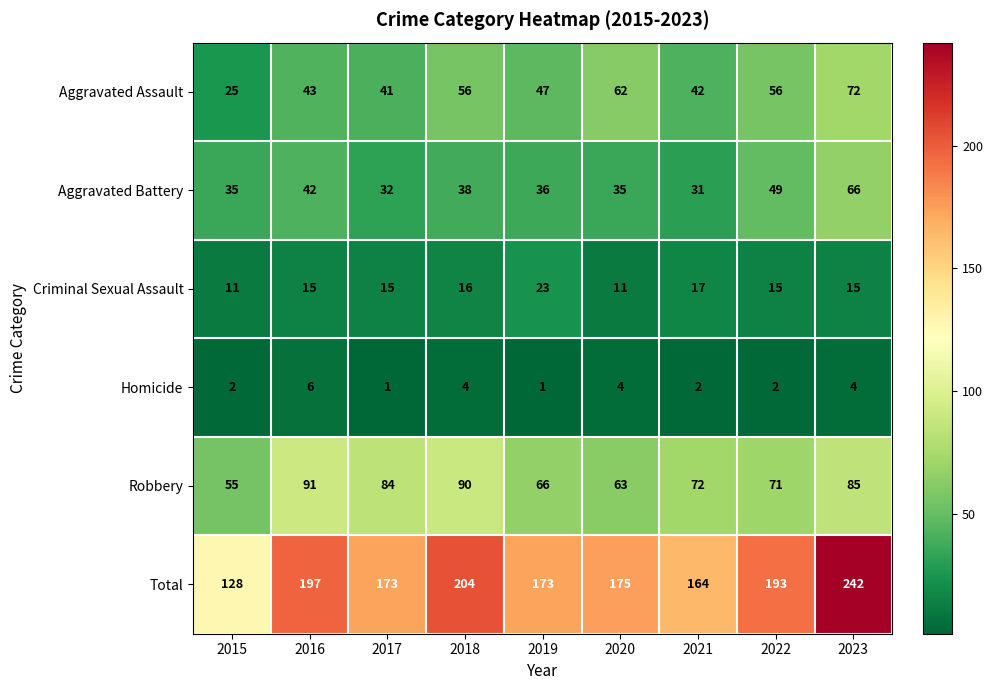

Which series has the largest range (max minus min)?

Total